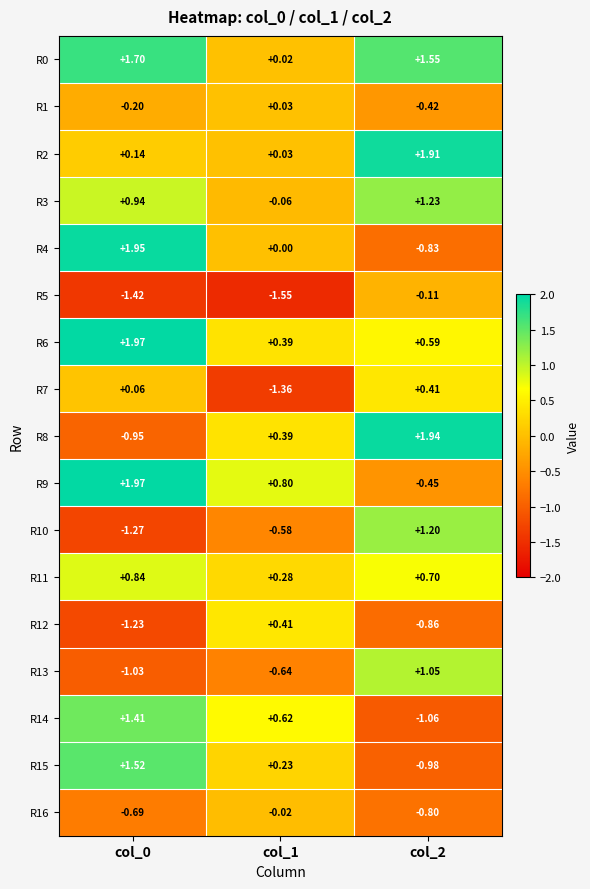

Is the value of R2 at col_2 greater than the value of R1 at col_2?

Yes